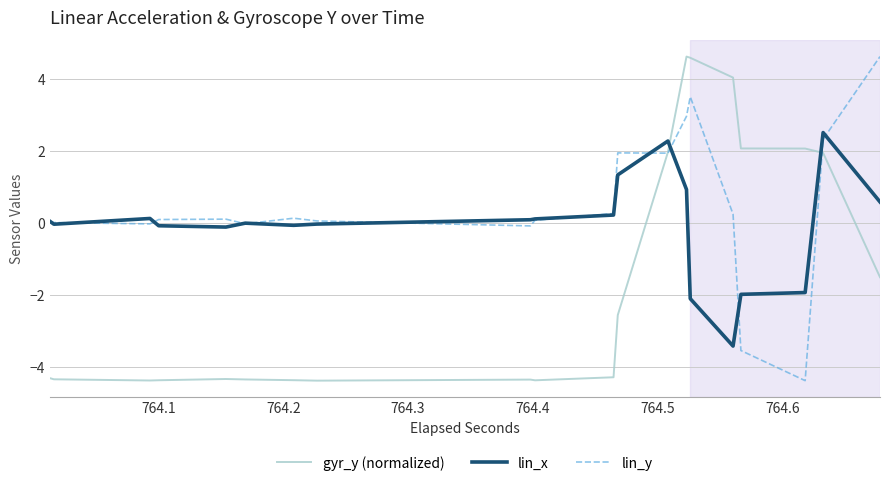

True or false: lin_x and gyr_y (normalized) cross at least once.

True